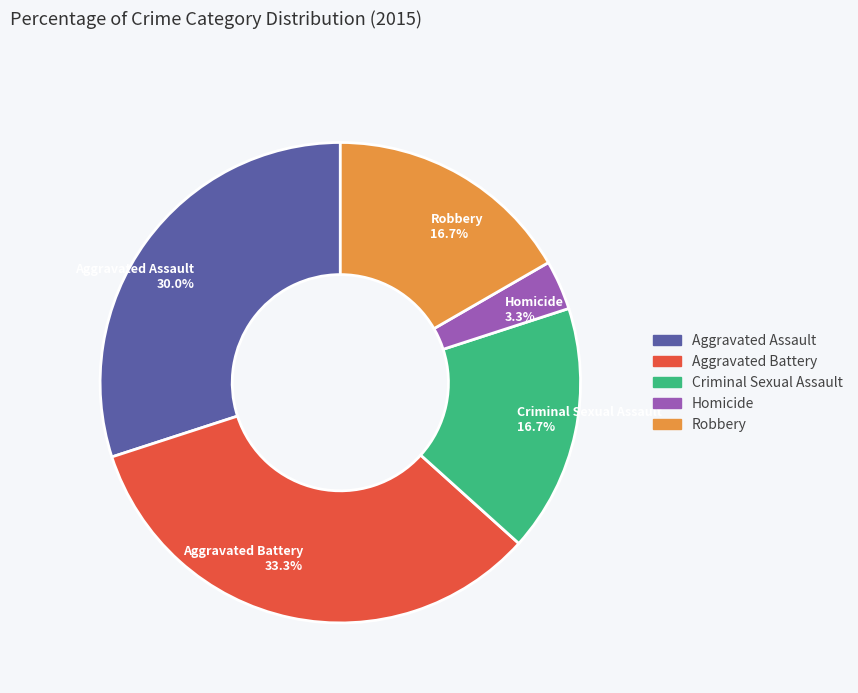

How many segments does this pie chart have?

5